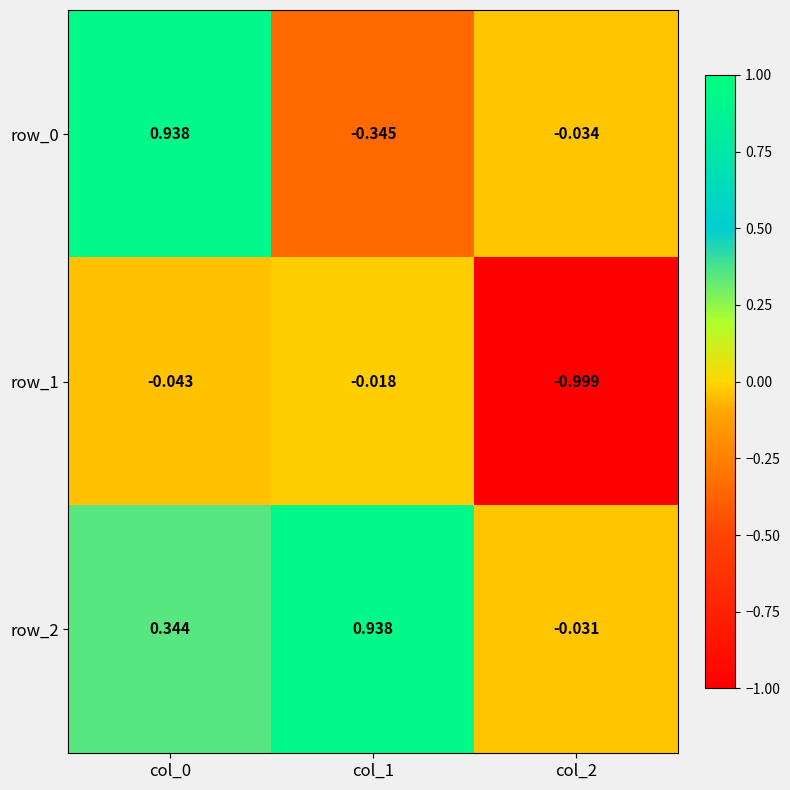

How many values in the row_2 series exceed 0?

2